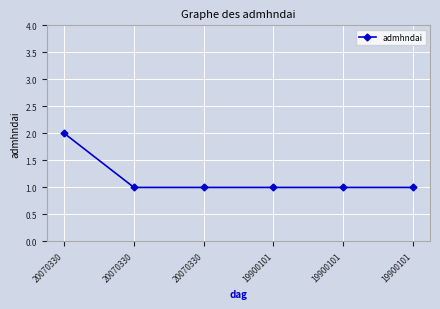

Is this an area chart (filled region under the line)?

No